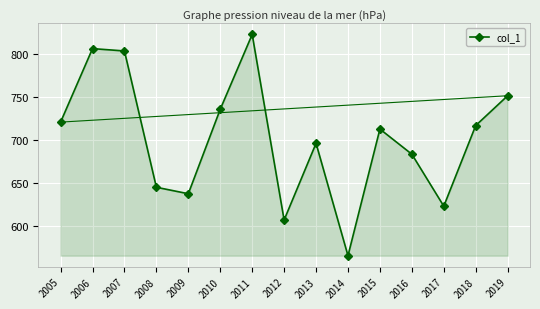

Reading right to left, what are all the values shown in this chart?

2019=751.6	2018=716.8	2017=622.7	2016=683.3	2015=712.7	2014=564.8	2013=696.1	2012=606.5	2011=823.2	2010=735.8	2009=637.2	2008=644.7	2007=803.9	2006=806.6	2005=720.8